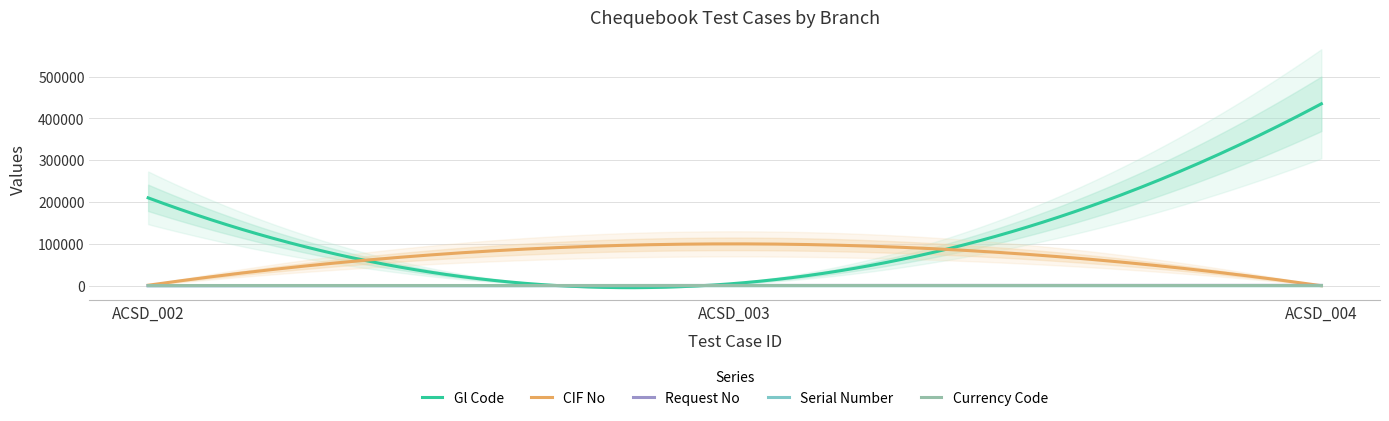

What is the total value across all series at ACSD_003?

106979